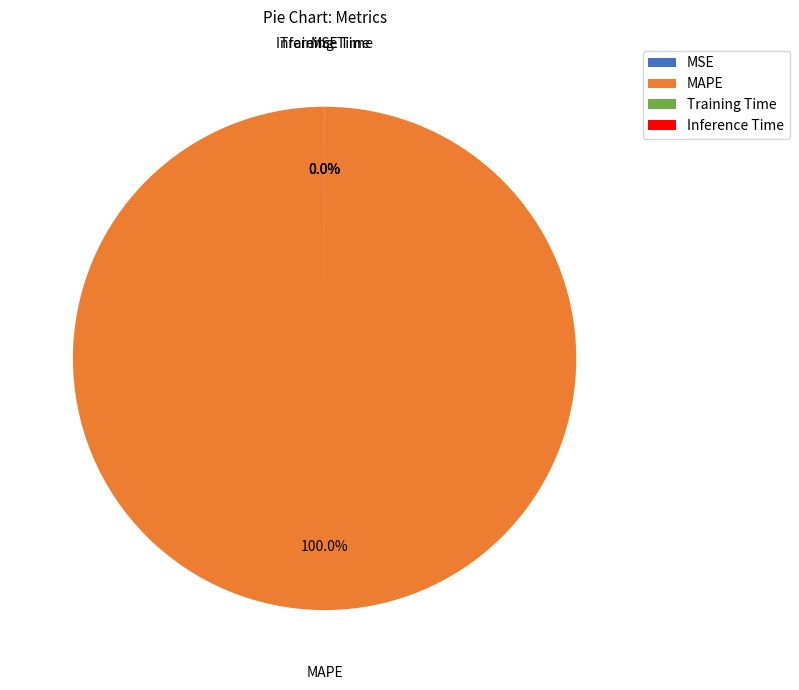

Which slice represents more than half of the pie?

MAPE